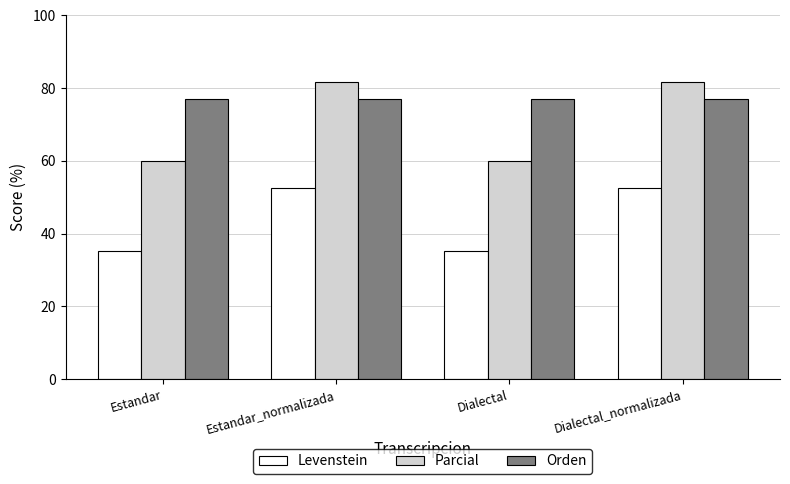

What is the approximate value of Orden at Dialectal_normalizada?

76.9